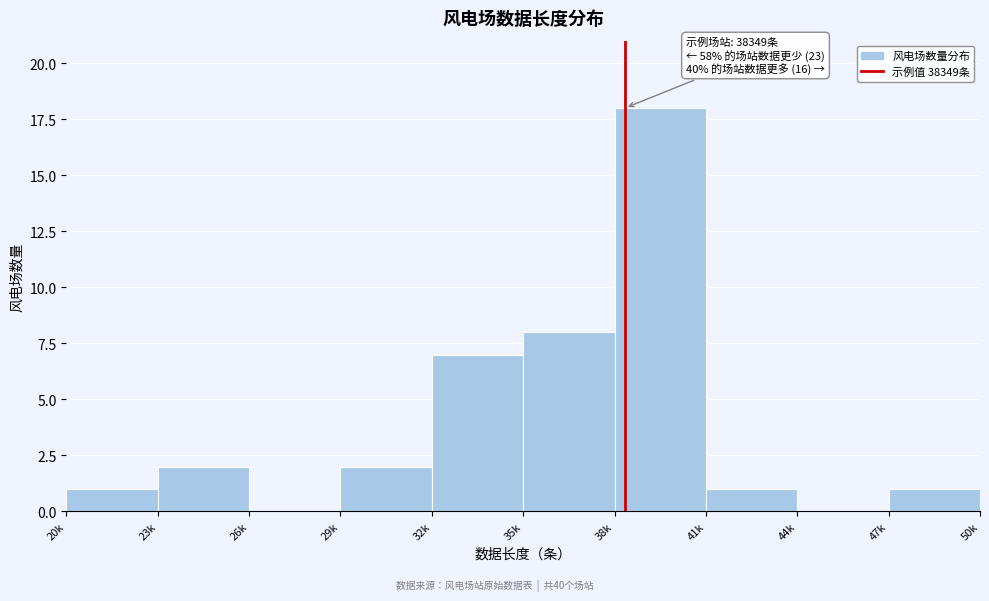

Reading left to right, transcribe all the data shown in this chart.

20k=1	23k=2	26k=0	29k=2	32k=7	35k=8	38k=18	41k=1	44k=0	47k=1